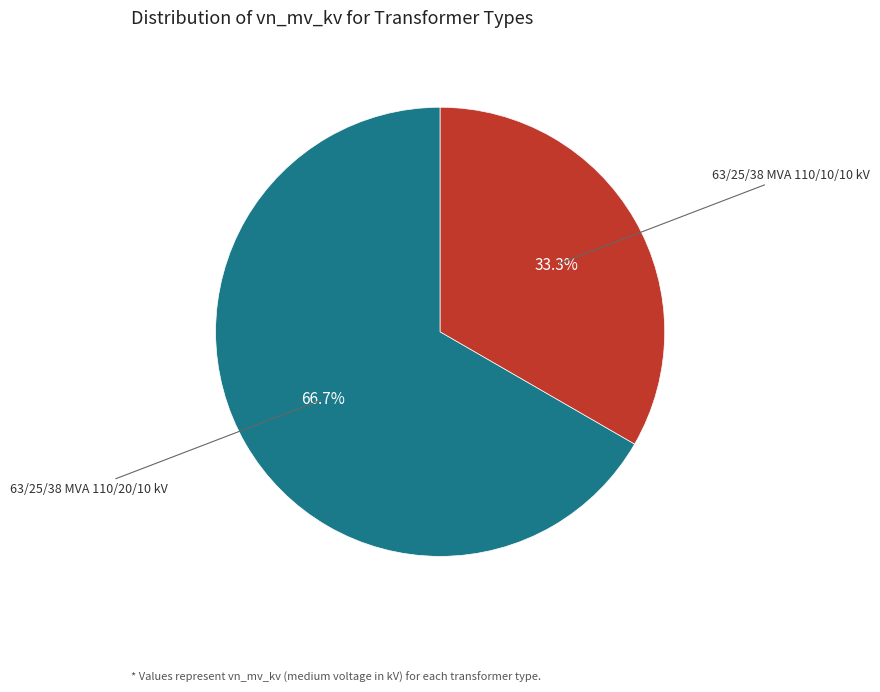

Is there a majority slice in this chart?

Yes